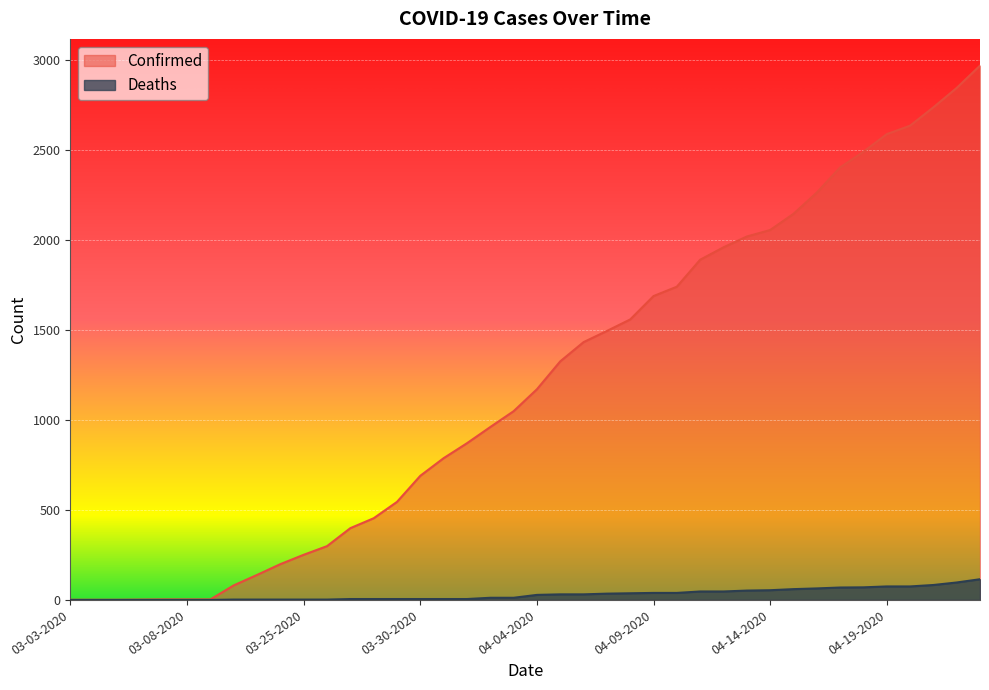

The Deaths series shows 5 at 03-28-2020. True or false?

True